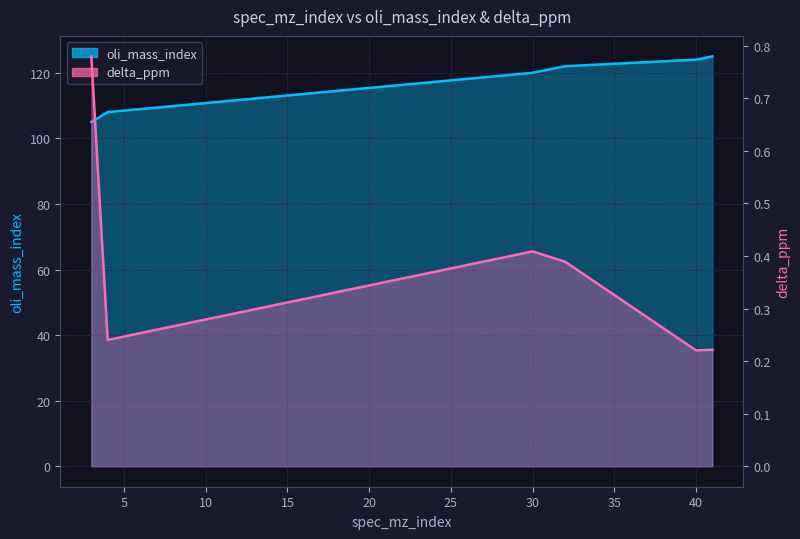

List the series in order of their peak value, highest first.

oli_mass_index, delta_ppm